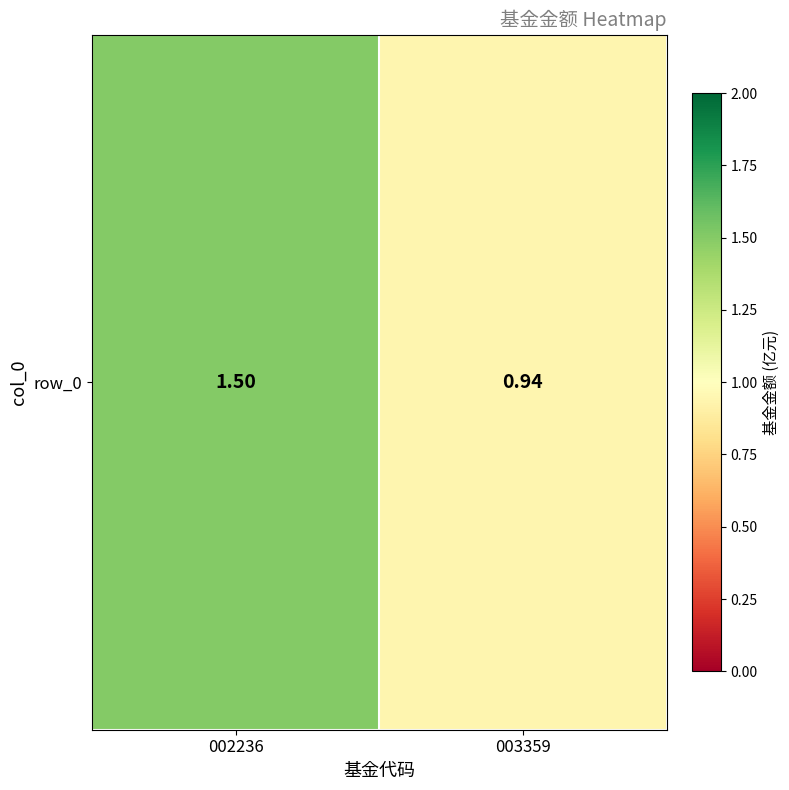

Rank the categories by value from highest to lowest.

002236, 003359